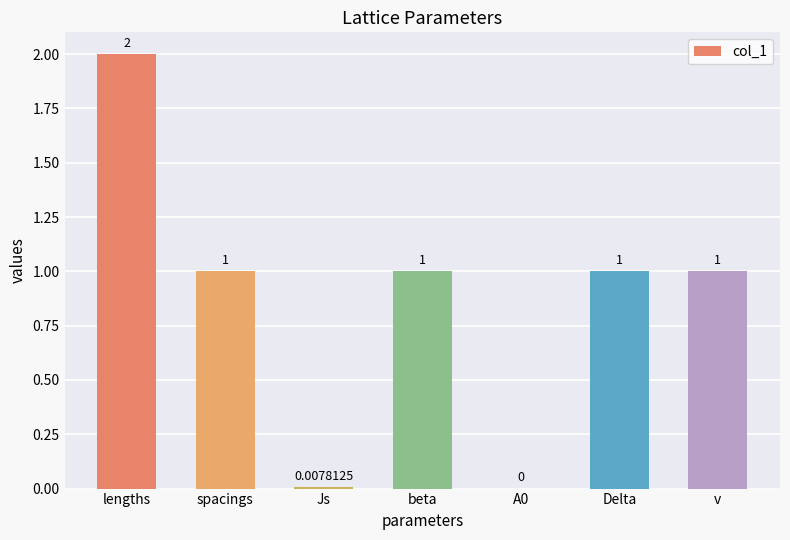

What is the change in value from lengths to Js?

-2.0